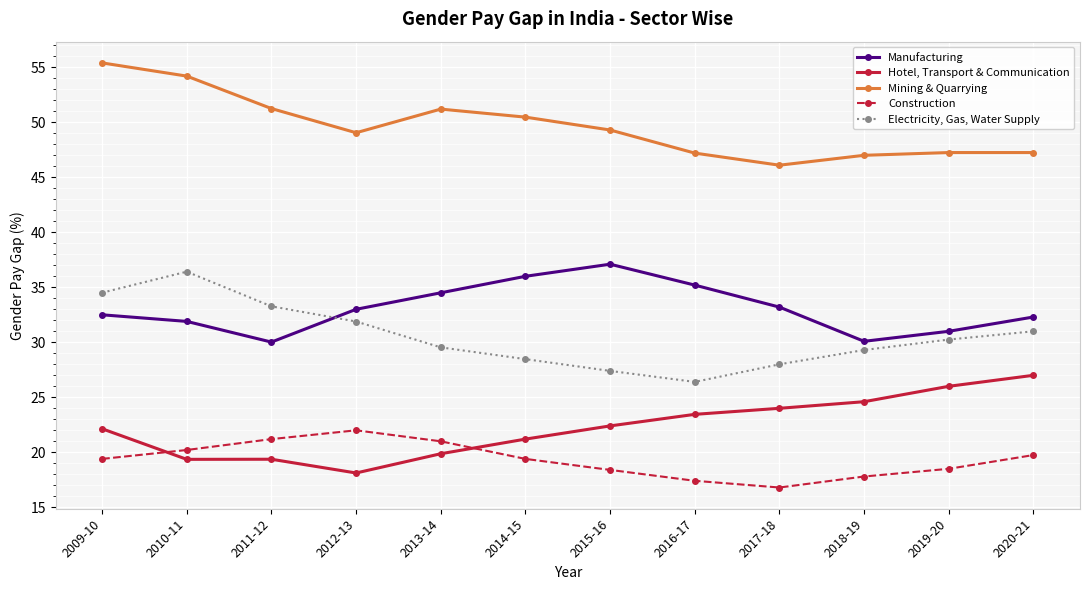

How many times do Electricity, Gas, Water Supply and Manufacturing cross each other?

1